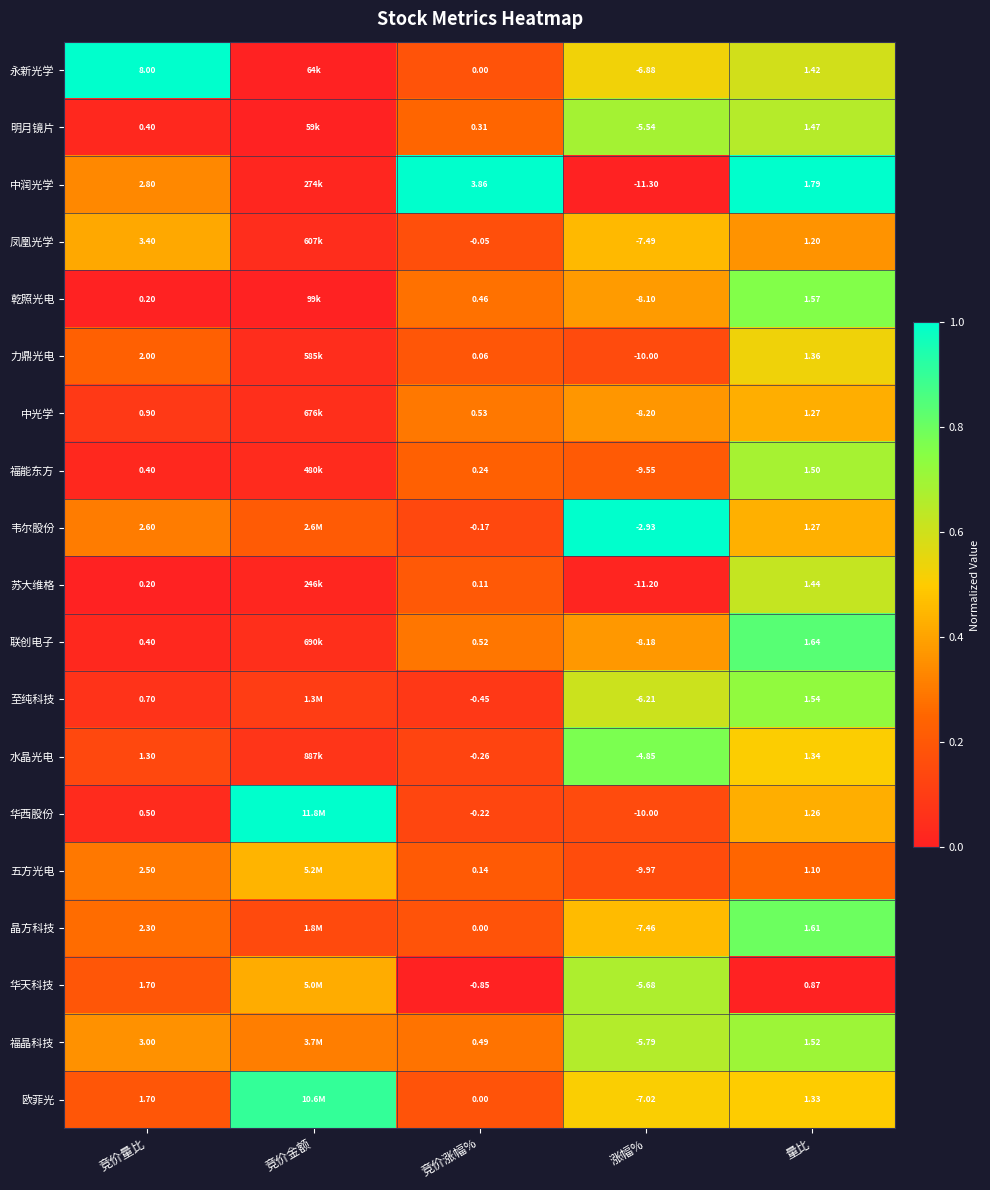

Between 竞价量比 and 量比, which is larger?

竞价量比